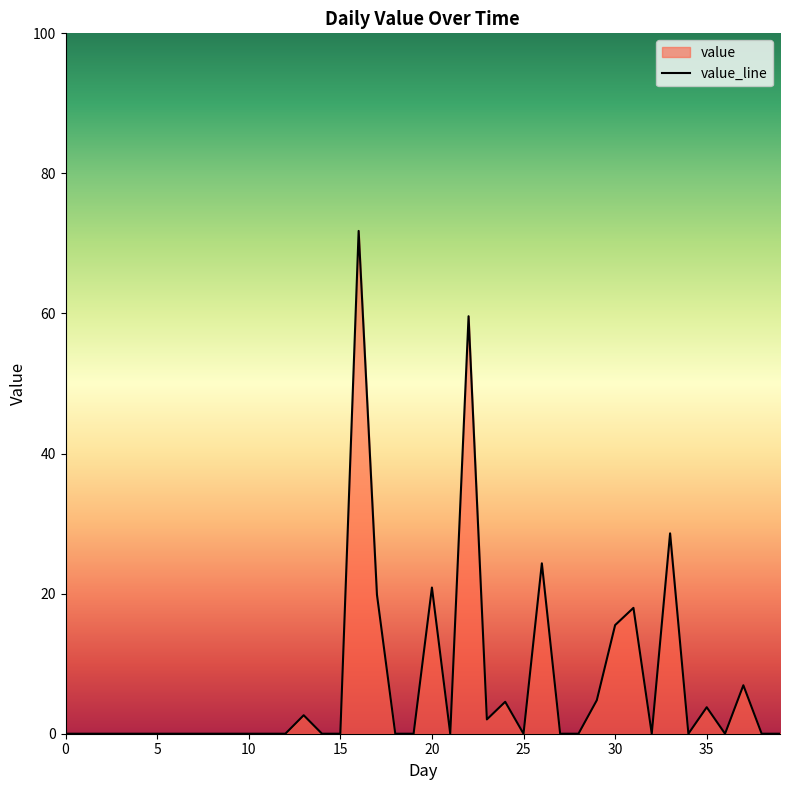

Reading right to left, what are all the values shown in this chart?

39=0.0	38=0.0	37=6.9	36=0.0	35=3.8	34=0.0	33=28.6	32=0.0	31=18.0	30=15.5	29=4.8	28=0.0	27=0.0	26=24.3	25=0.0	24=4.6	23=2.0	22=59.6	21=0.0	20=20.9	19=0.0	18=0.0	17=19.8	16=71.8	15=0.0	14=0.0	13=2.6	12=0.0	11=0.0	10=0.0	9=0.0	8=0.0	7=0.0	6=0.0	5=0.0	4=0.0	3=0.0	2=0.0	1=0.0	0=0.0